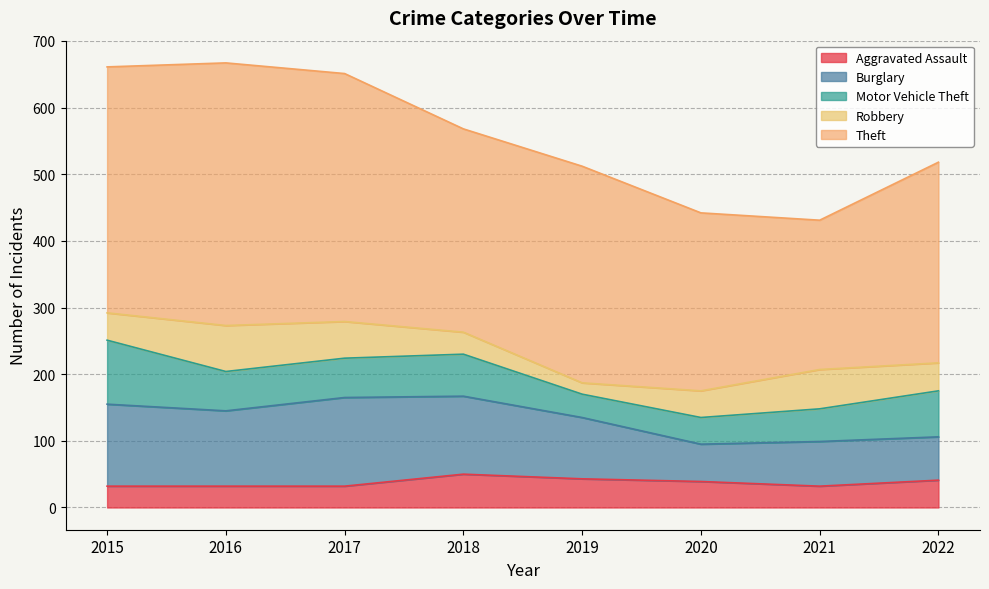

What is the value of the Robbery point at the 5th from the left?

17